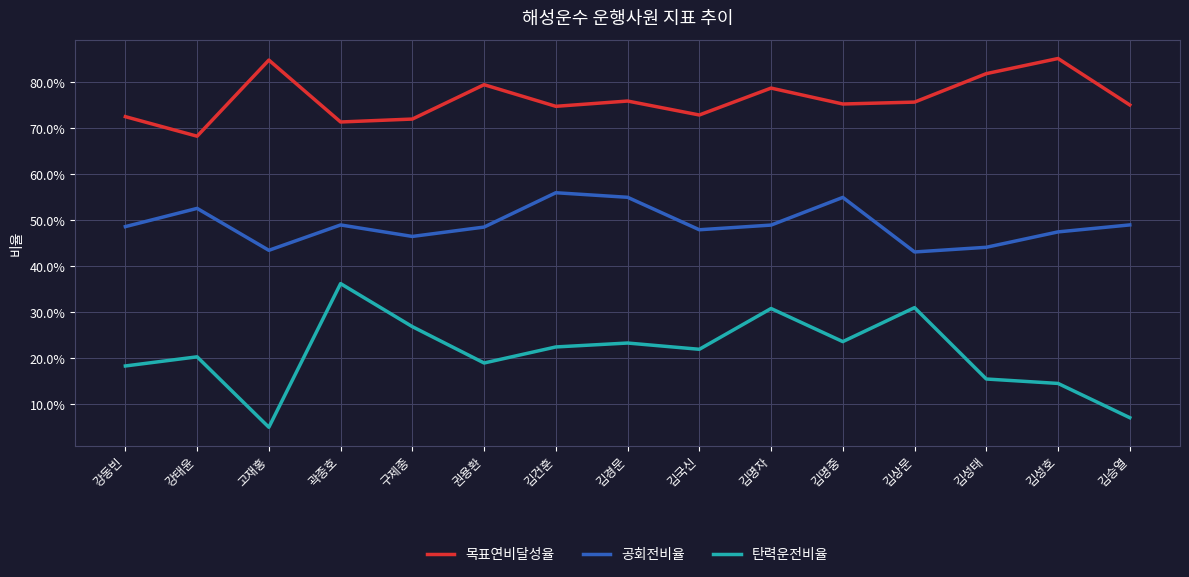

What is the maximum value shown in the chart?

0.9